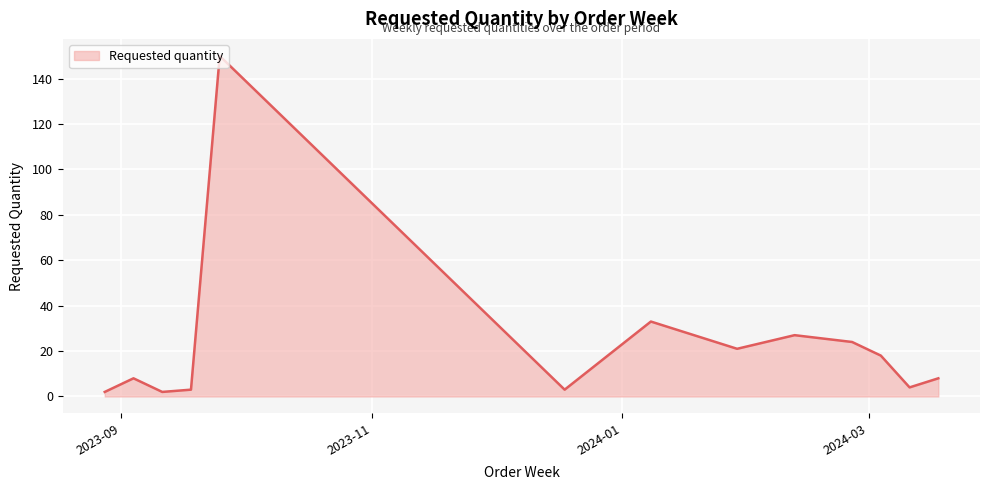

What is the difference between the maximum and minimum values?

148